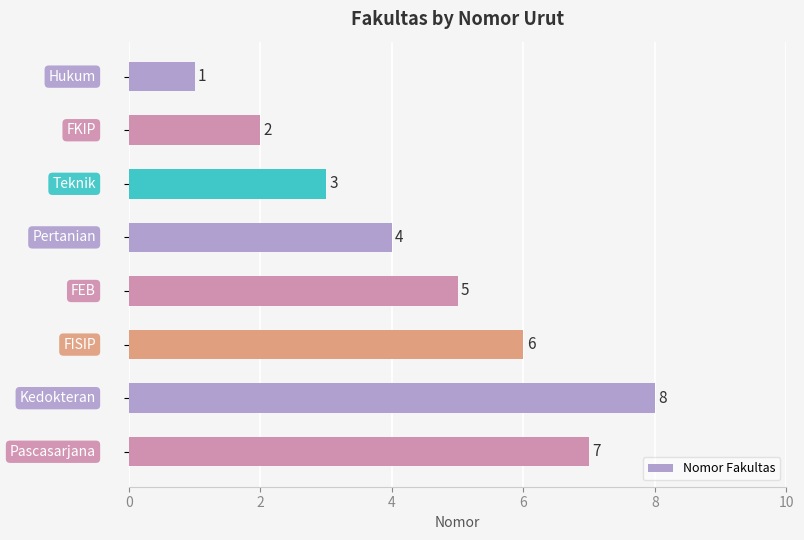

How many values are between 3 and 7?

5